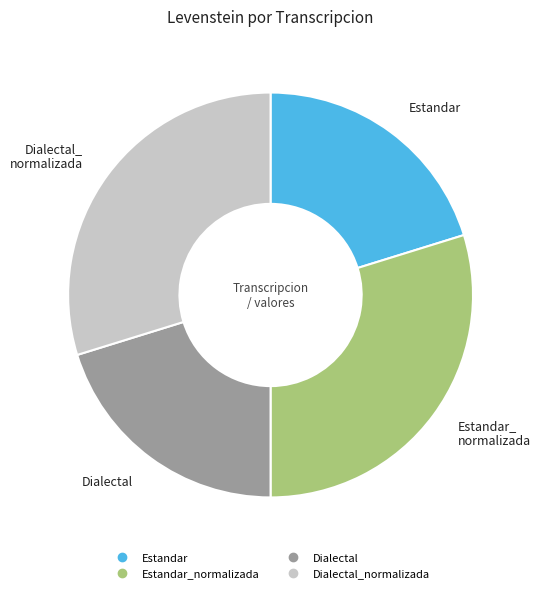

Is there a majority slice in this chart?

No